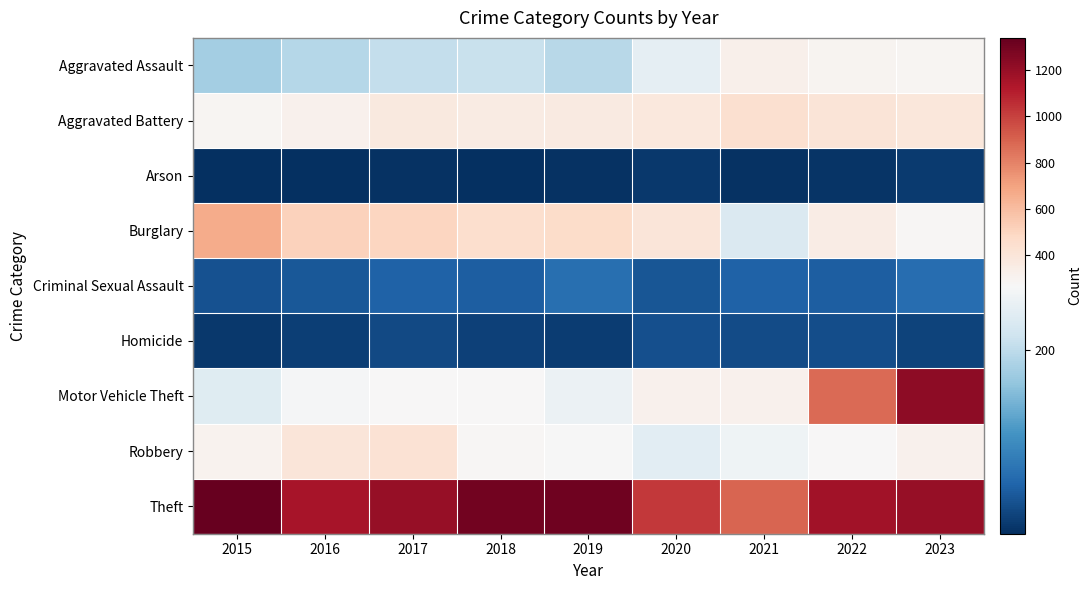

What is the difference between the highest and lowest values at 2017?

1189